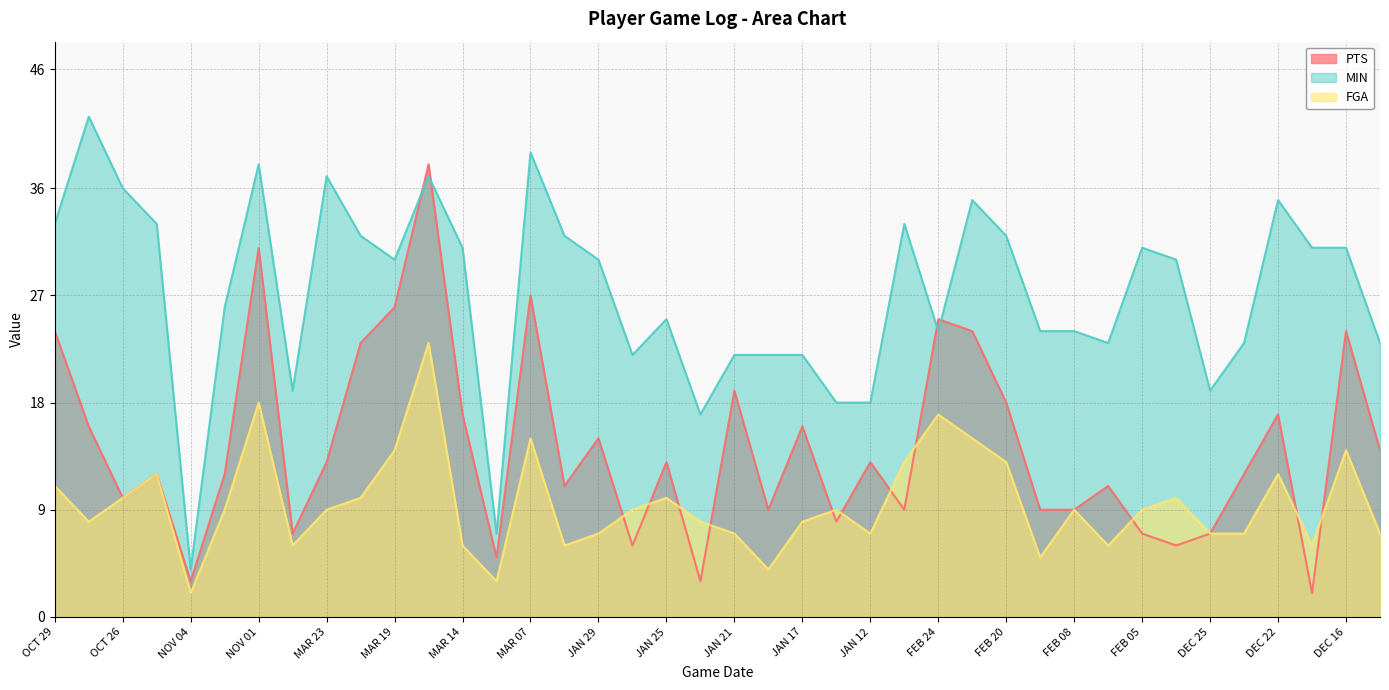

How many interior local peaks does the FGA series have?

11